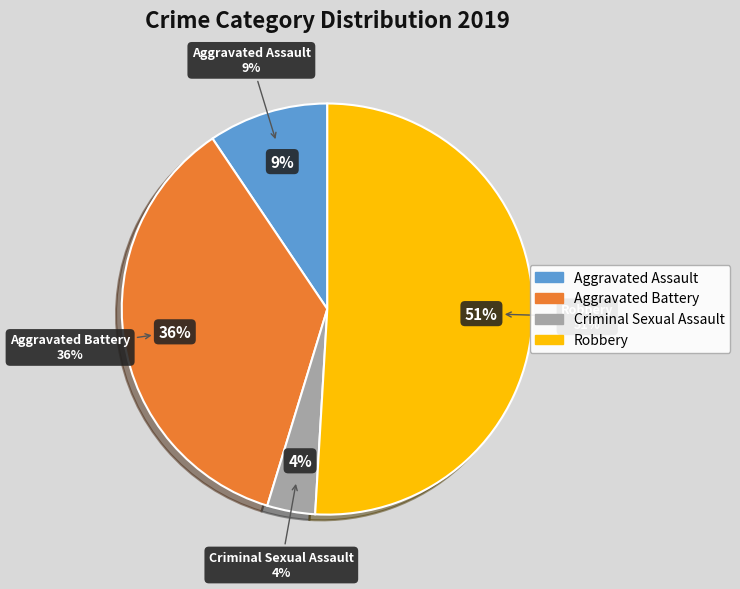

Which slice is the largest?

Robbery